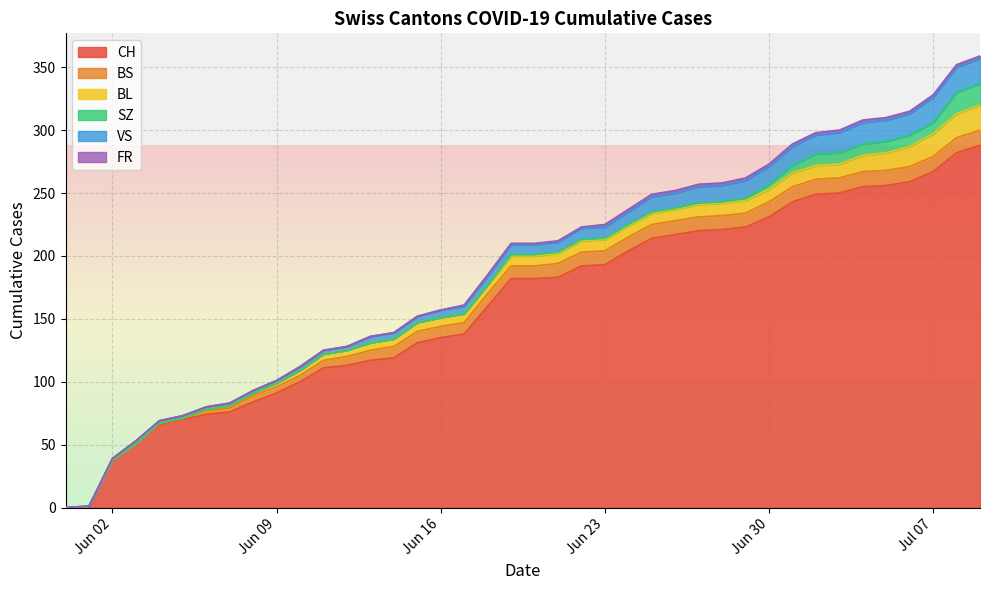

What is the maximum value for CH?

288